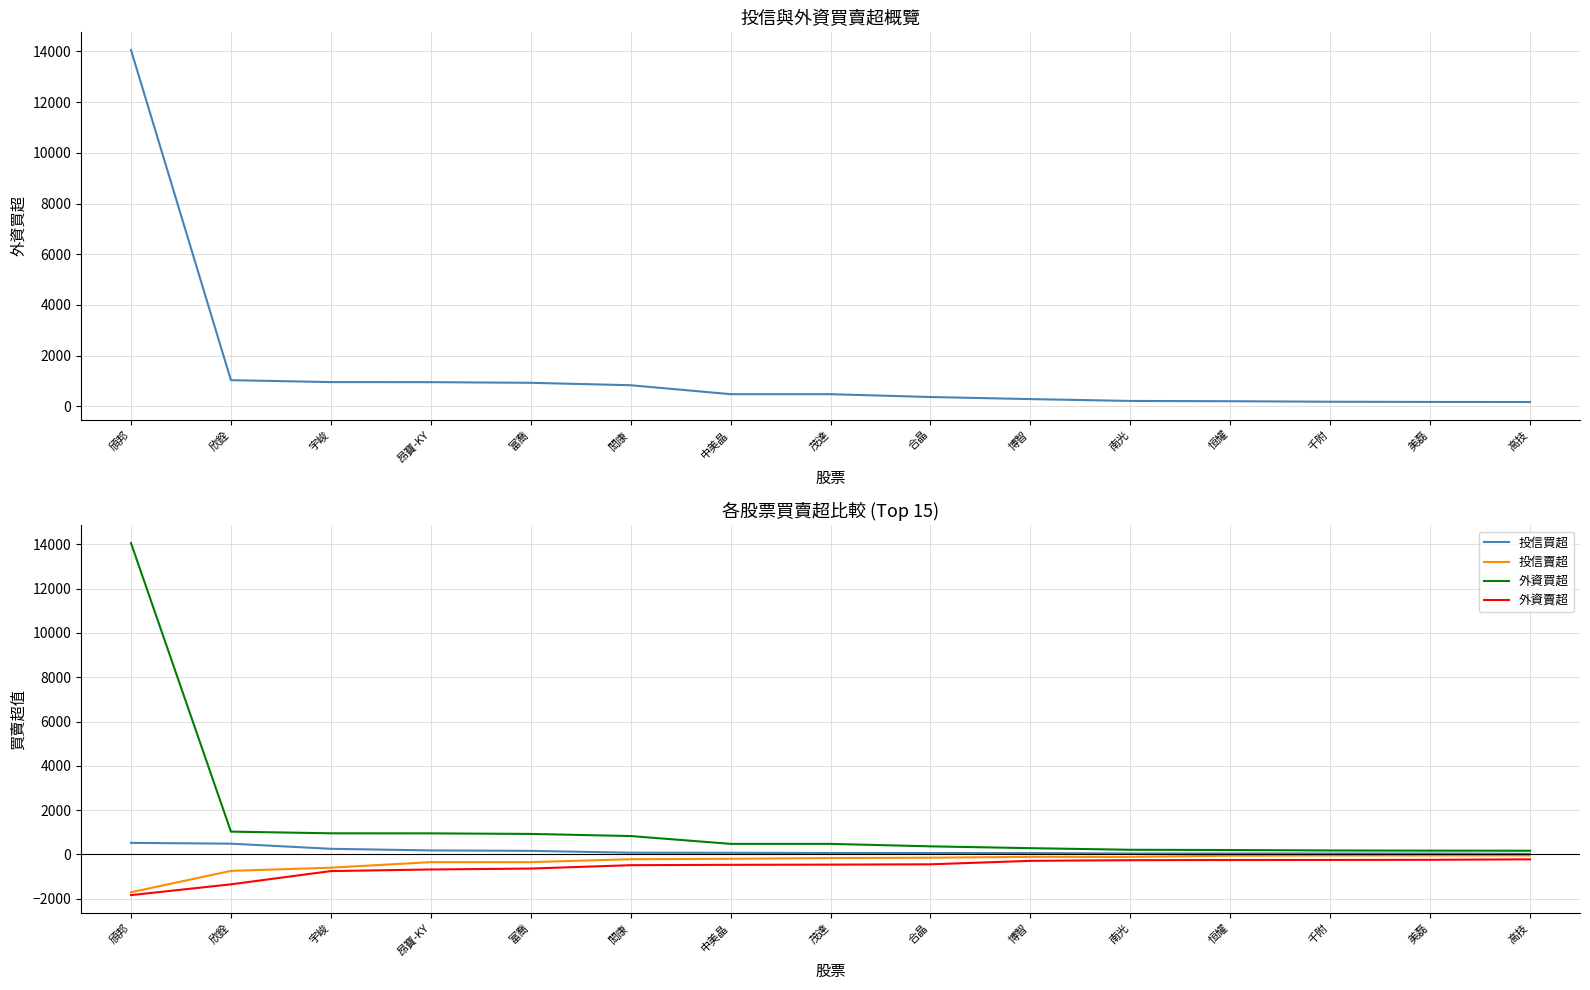

What is the greatest value displayed?

14061